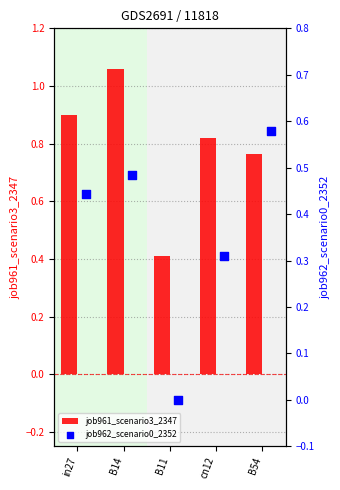

Which series contains the highest Y value?

job961_scenario3_2347